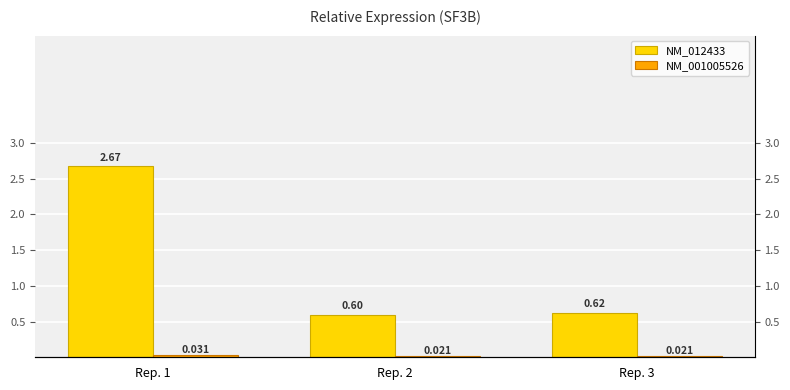

Is it true that NM_012433 equals 0.3 at Rep. 3?

False